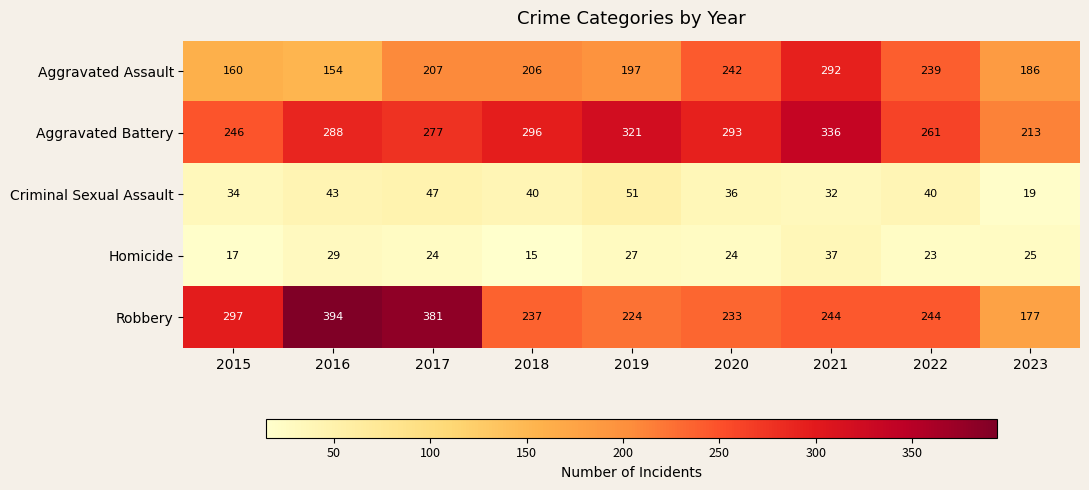

At how many categories does at least one series exceed 58?

9